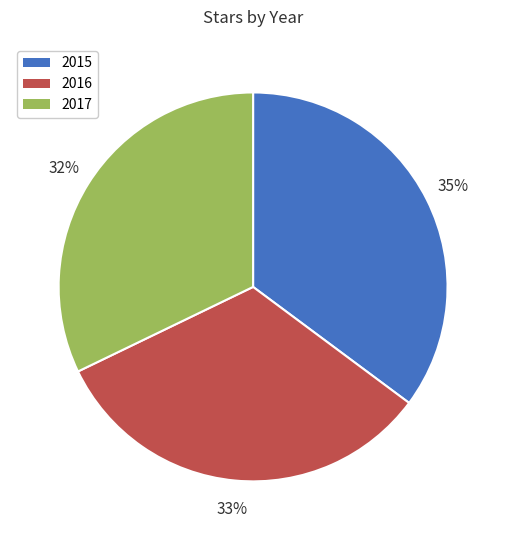

To the nearest percent, what is the difference between the largest and smallest slice percentages?

3%